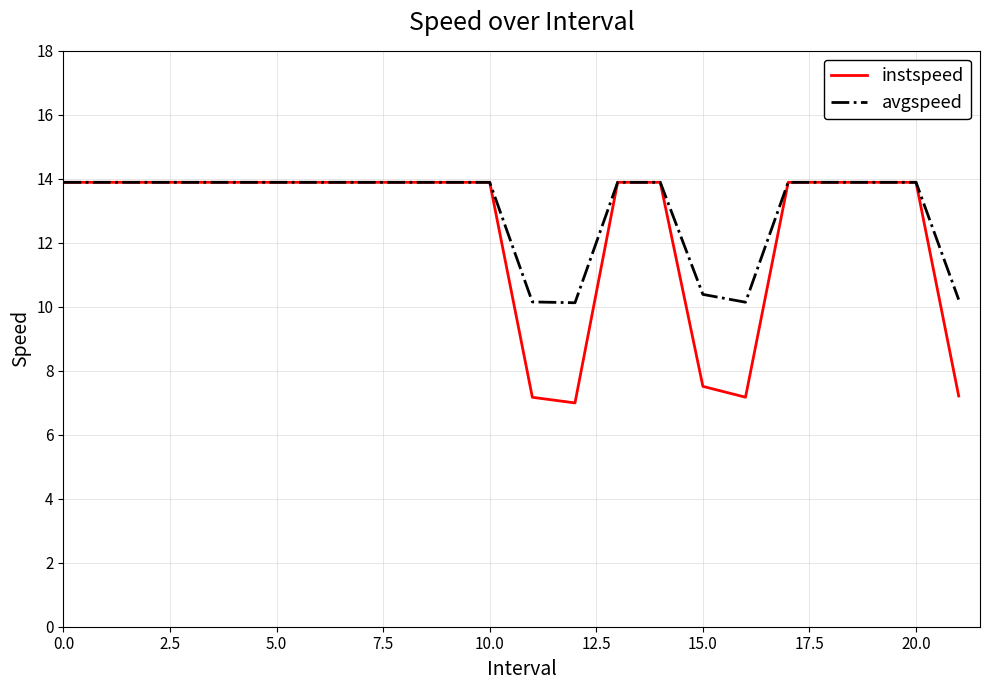

What is the minimum value shown in the chart?

7.0